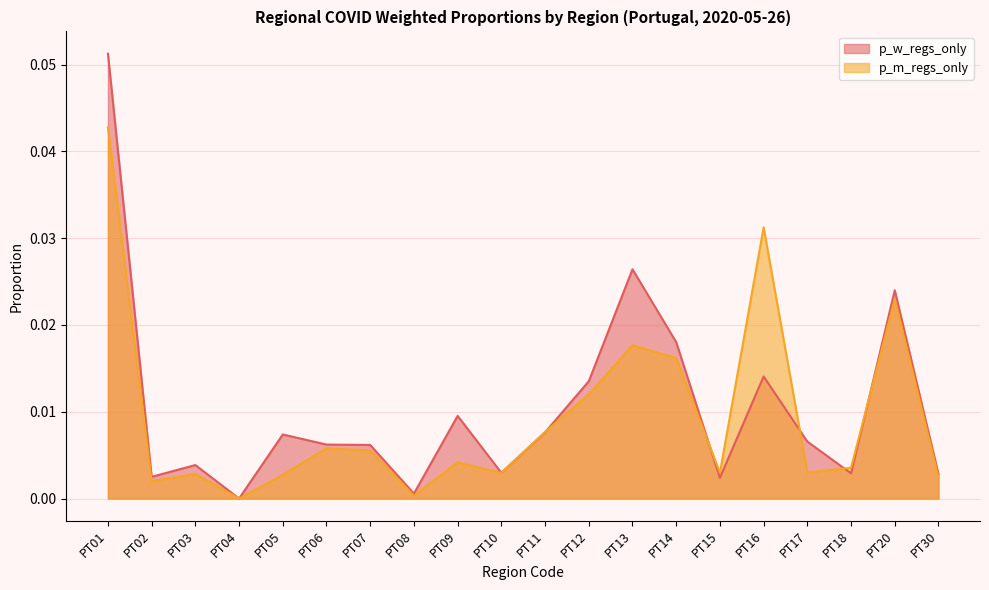

Which series ends up on top after the final intersection of p_w_regs_only and p_m_regs_only?

p_w_regs_only